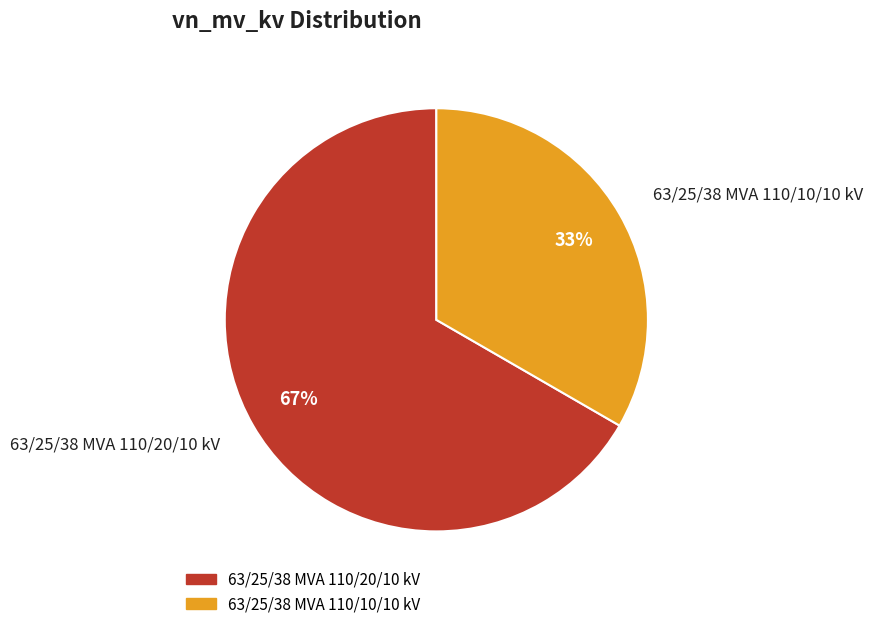

Is the sum of 63/25/38 MVA 110/10/10 kV and 63/25/38 MVA 110/20/10 kV greater than half?

Yes